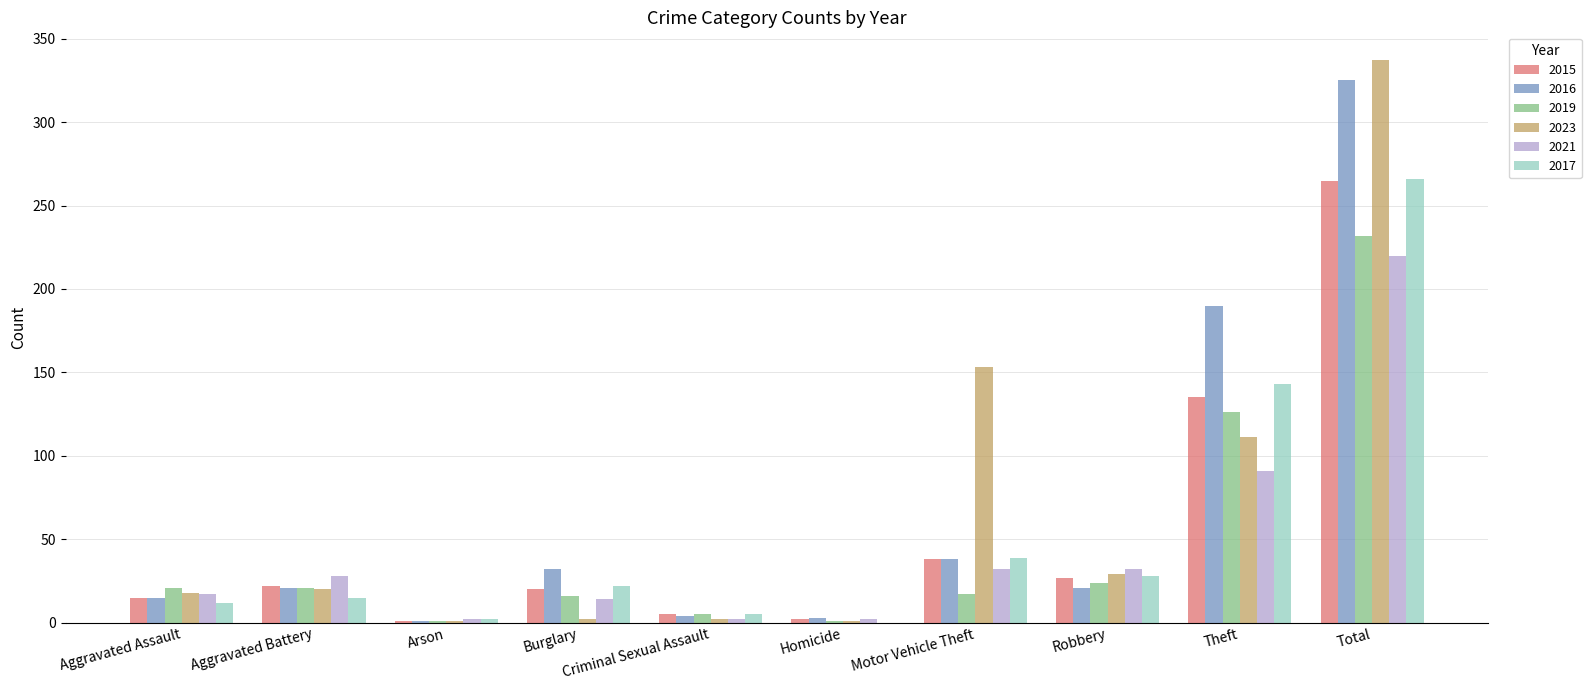

What value does the 2019 series have at Total?

232